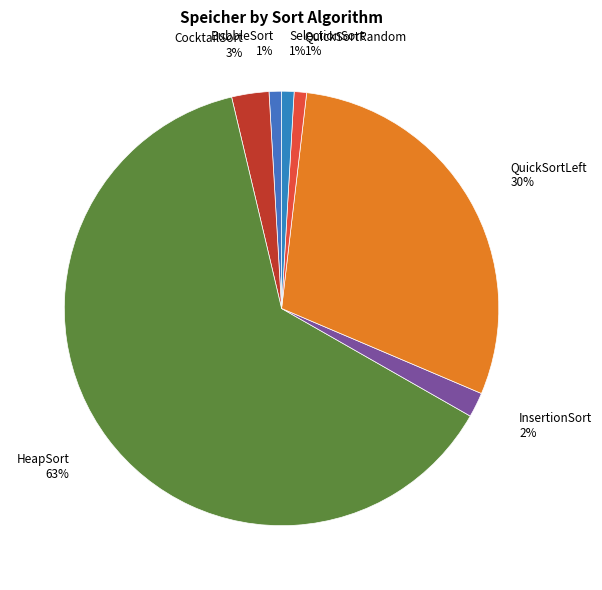

What is the ratio of the value at InsertionSort to the value at CocktailSort?

0.7